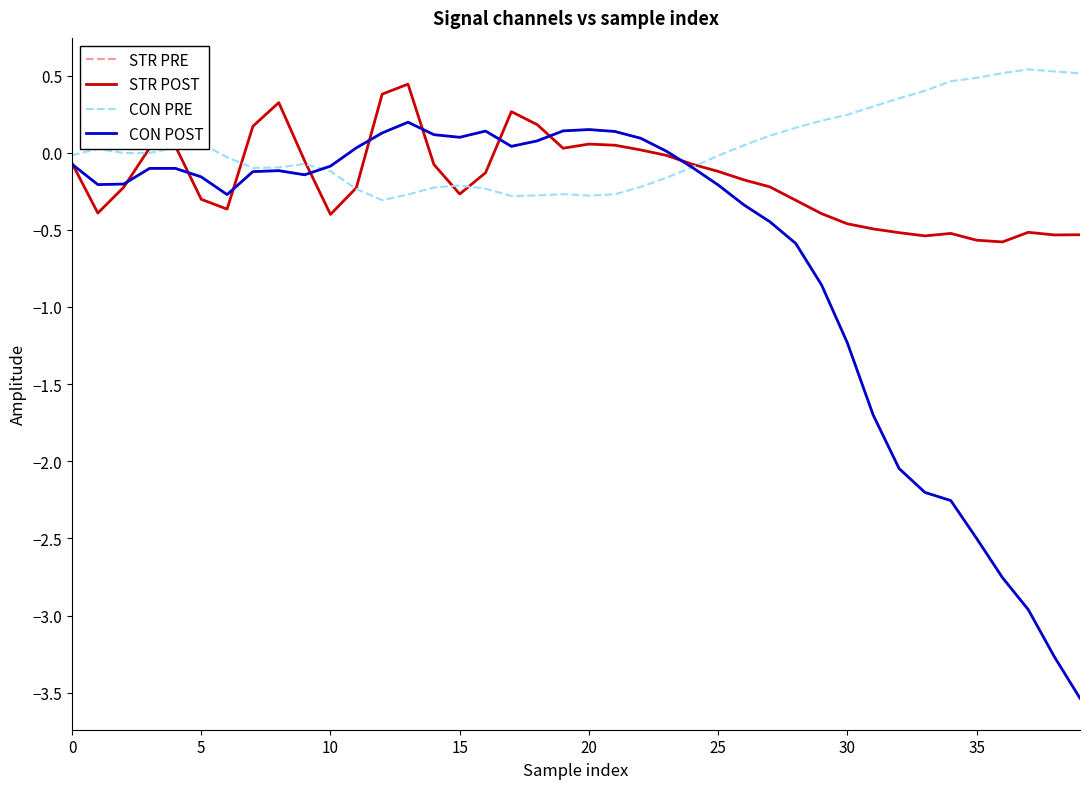

Is this an area chart (filled region under the line)?

No